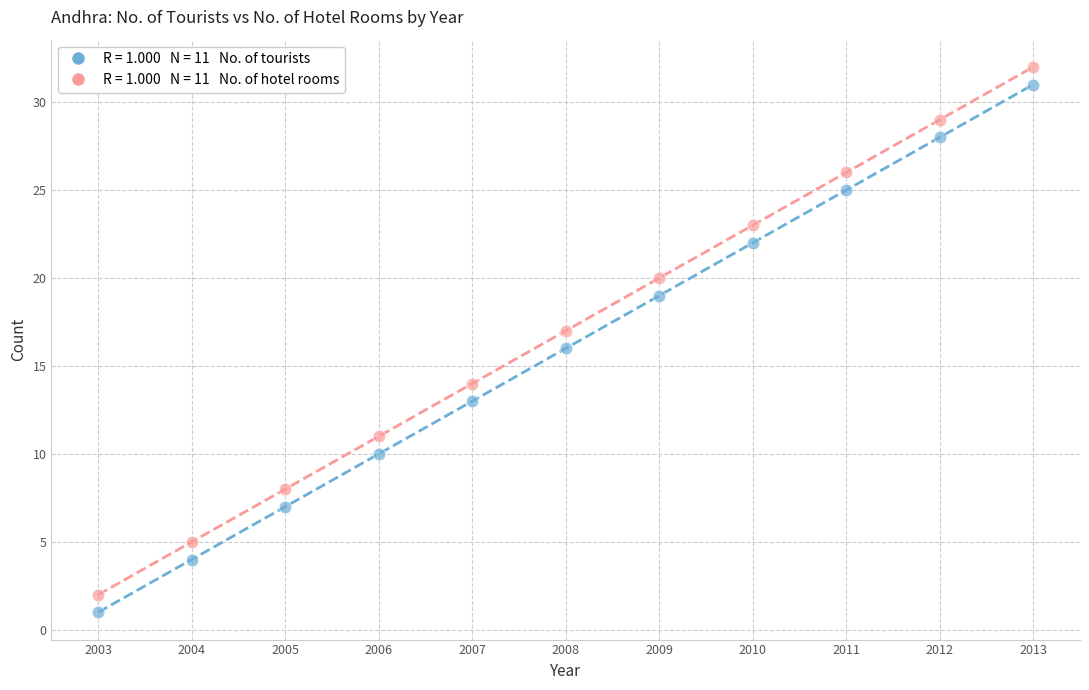

Across all data points, what is the range of X values (max minus min)?

10